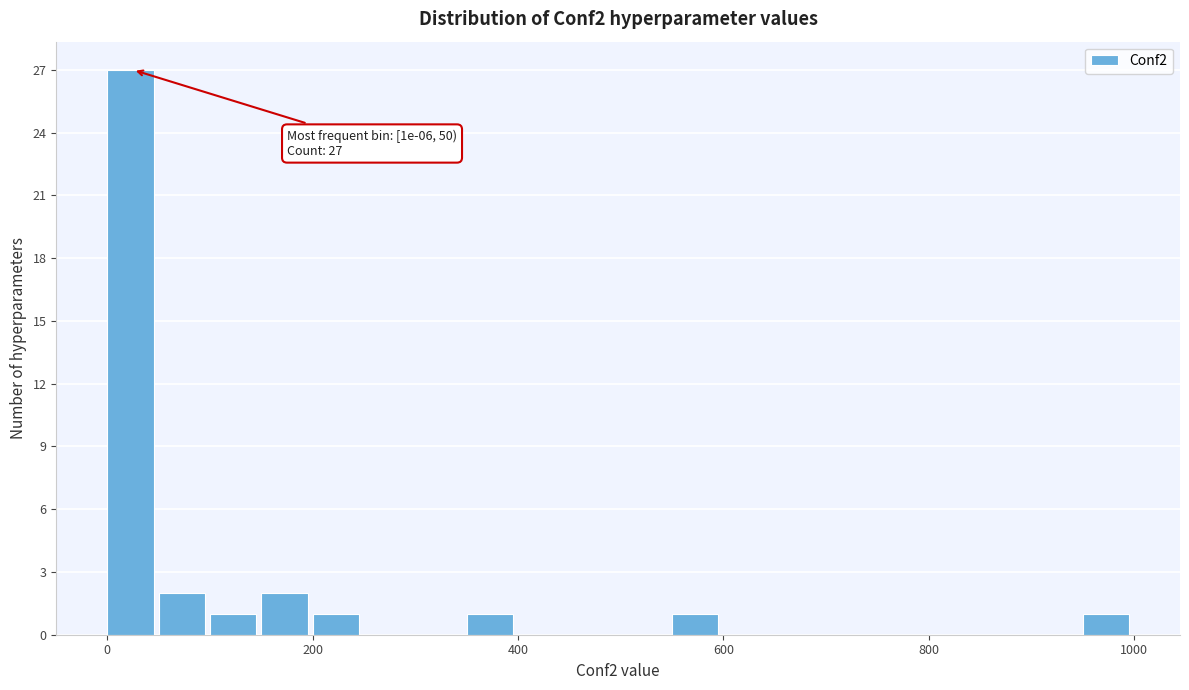

Around what value on the x-axis is the tallest bar? Give the approximate position of its centre, as read against the axis.

20